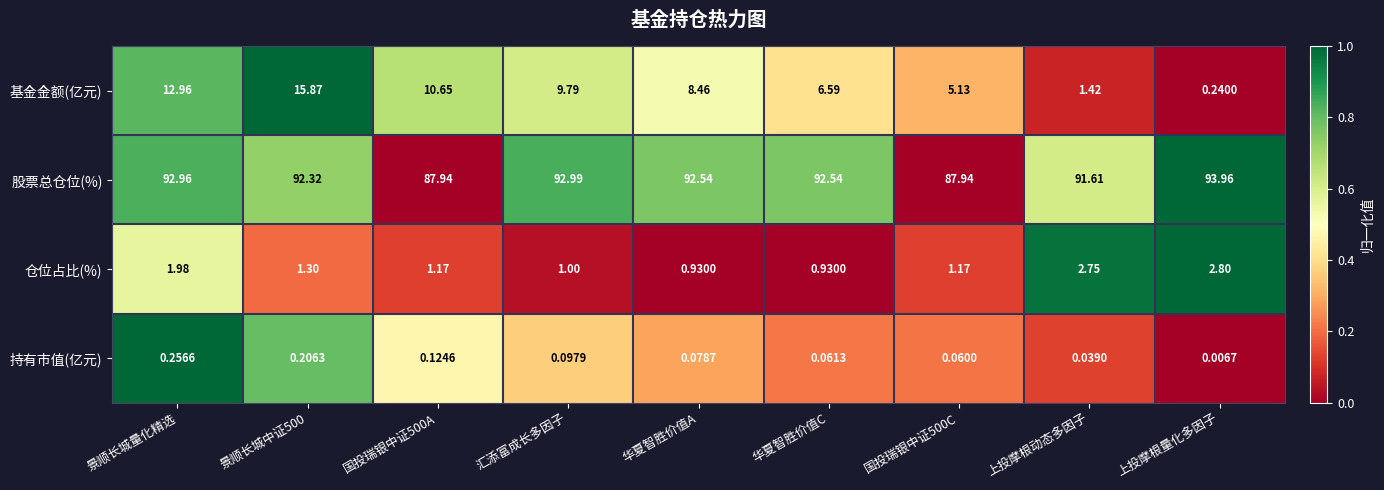

Rank the series by their maximum value, from highest to lowest.

股票总仓位(%), 基金金额(亿元), 仓位占比(%), 持有市值(亿元)